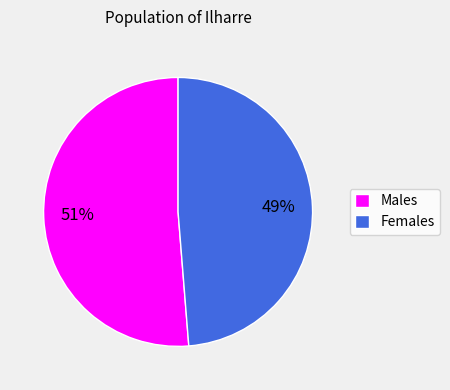

Do Females and Males together represent more than half of the pie?

Yes